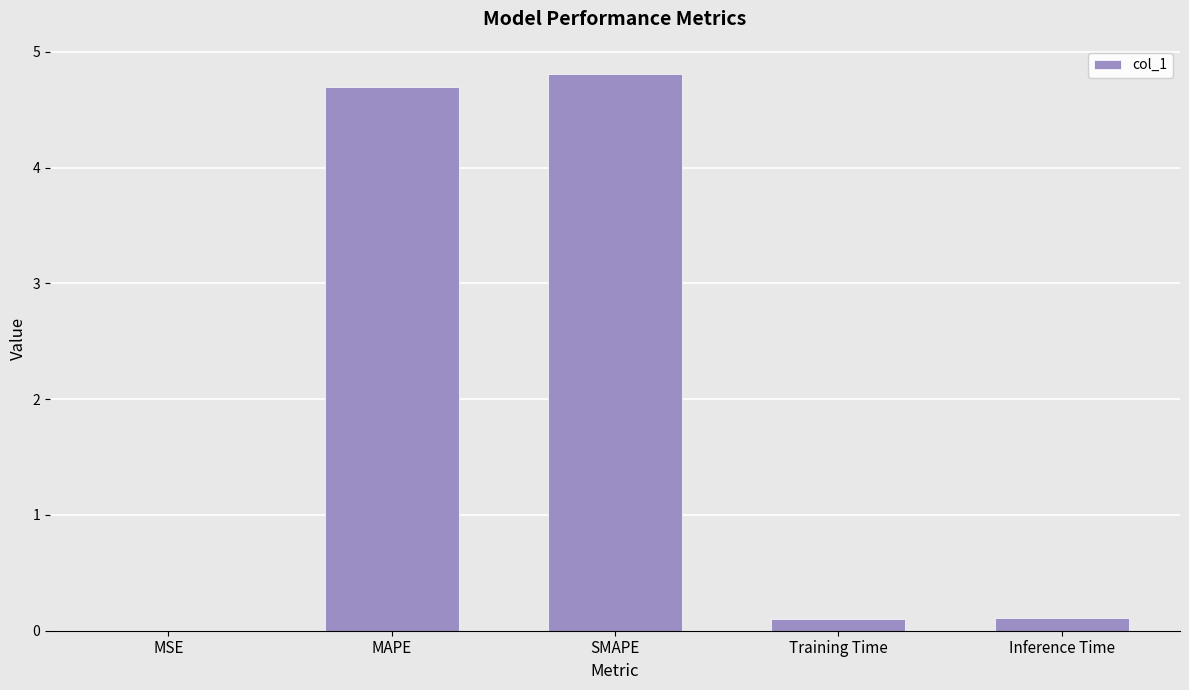

Between MAPE and Inference Time, which is larger?

MAPE